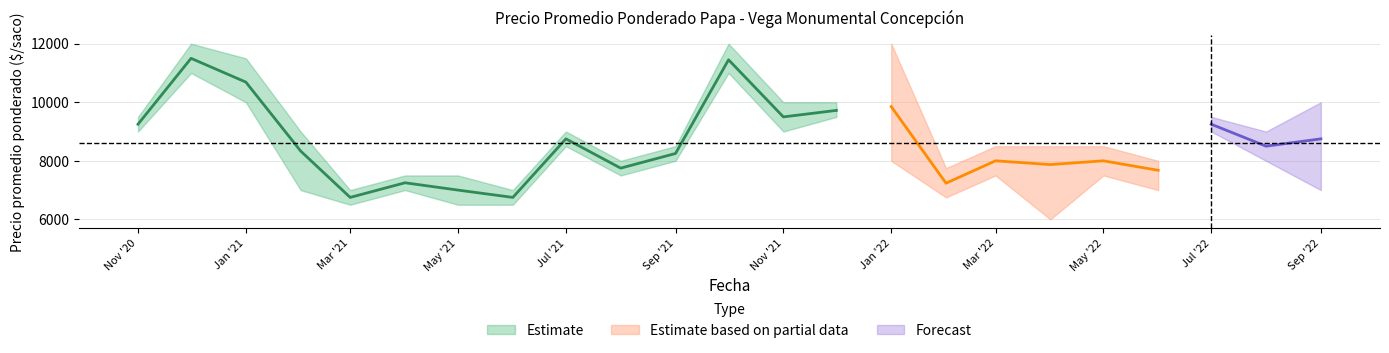

How many data points does each series have?

23